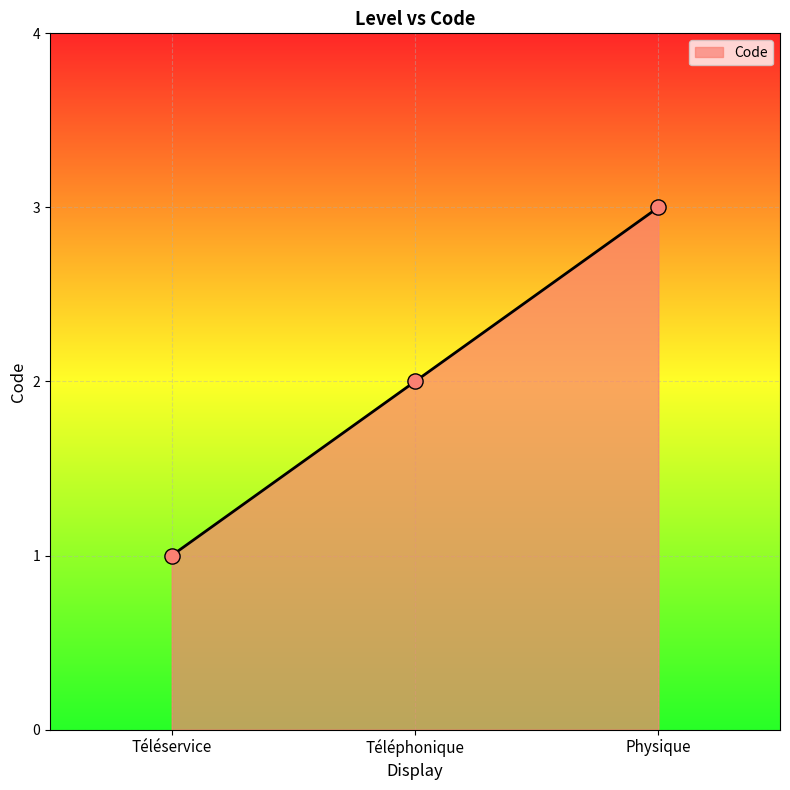

Approximately how many times larger is the value at Téléphonique compared to Physique?

0.7